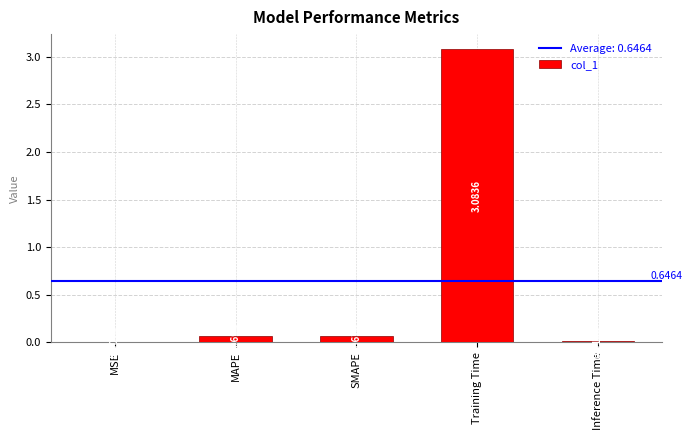

At which label is the value closest to 1?

MAPE